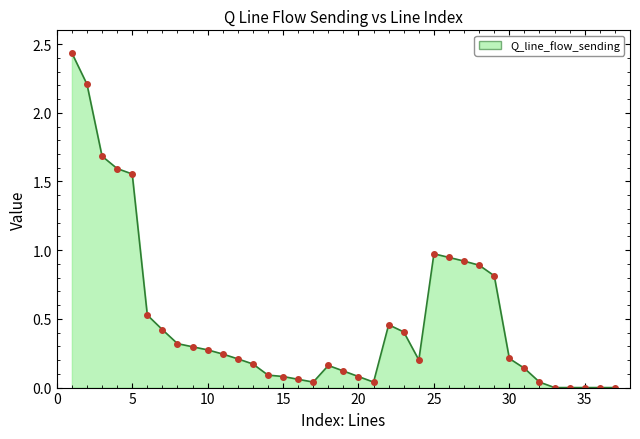

What is the maximum value shown in the chart?

2.4